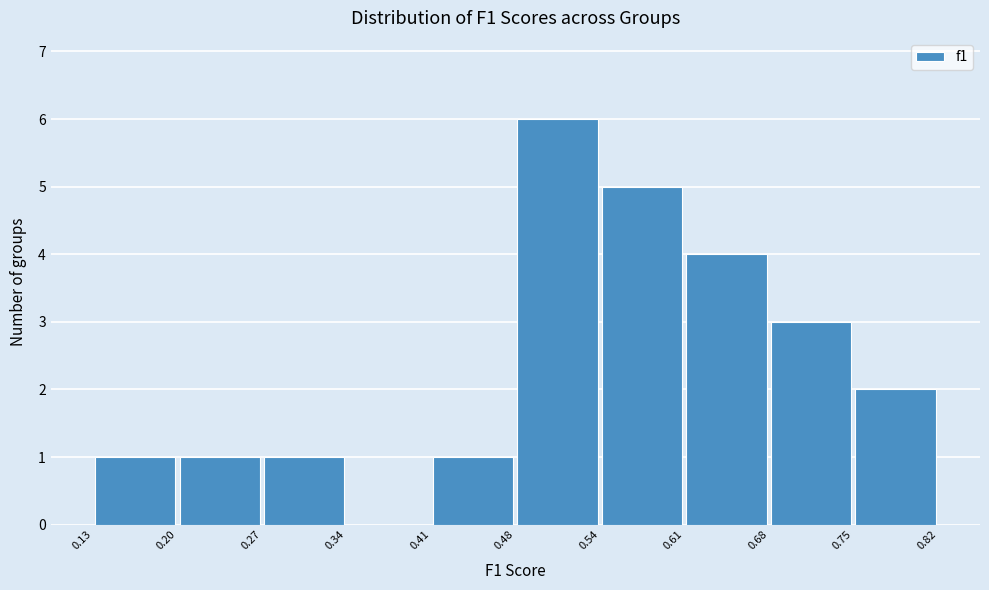

Reading left to right, list every bar in this chart as the range it spans on the x-axis followed by its height. The values are not printed on the chart, so give them approximately, as read against the axis.

0.13 to 0.20: 1
0.20 to 0.27: 1
0.27 to 0.34: 1
0.34 to 0.41: 0
0.41 to 0.48: 1
0.48 to 0.54: 6
0.54 to 0.61: 5
0.61 to 0.68: 4
0.68 to 0.75: 3
0.75 to 0.82: 2